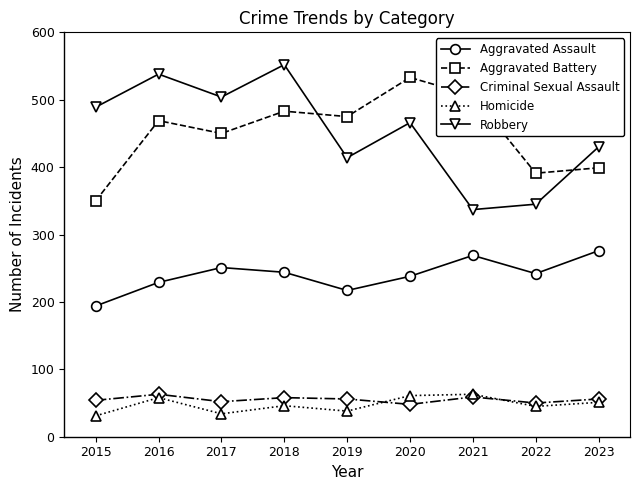

Which label corresponds to the largest value in the chart?

2018